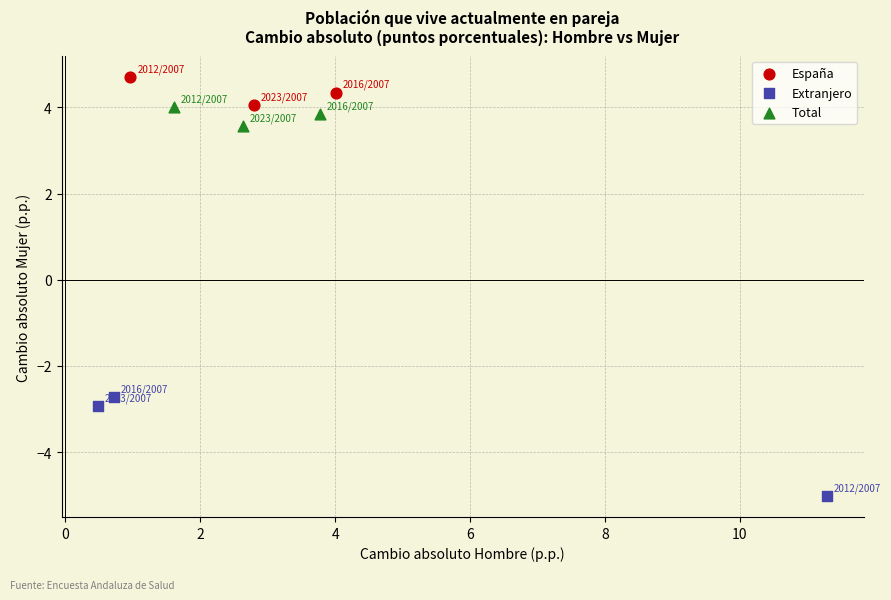

Which series reaches the maximum Y coordinate?

España